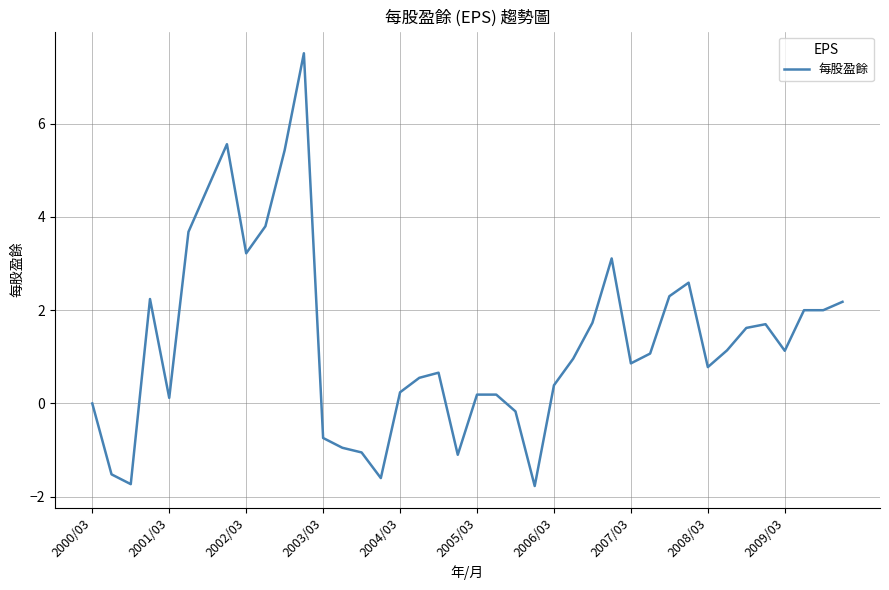

What is the smallest value displayed?

-1.8